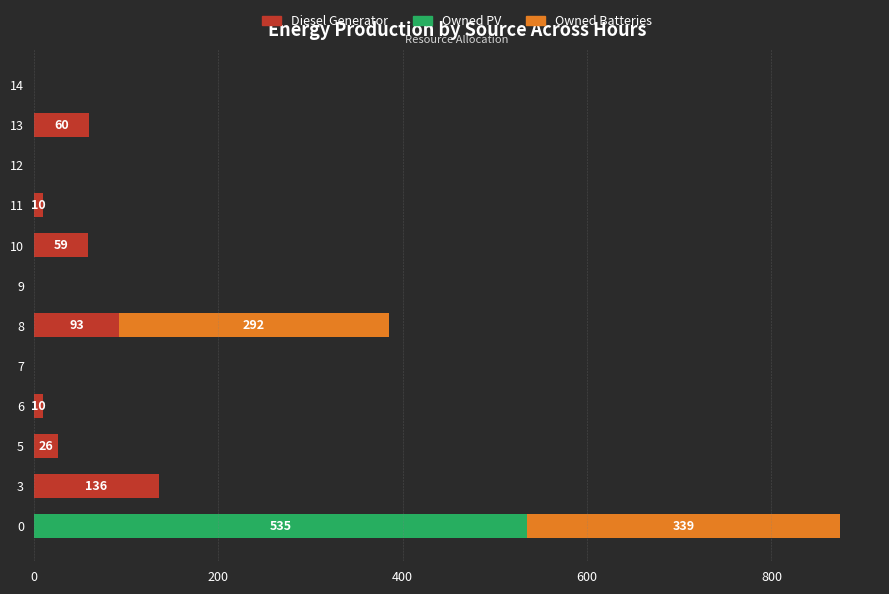

What is the average value of the Diesel Generator series?

33